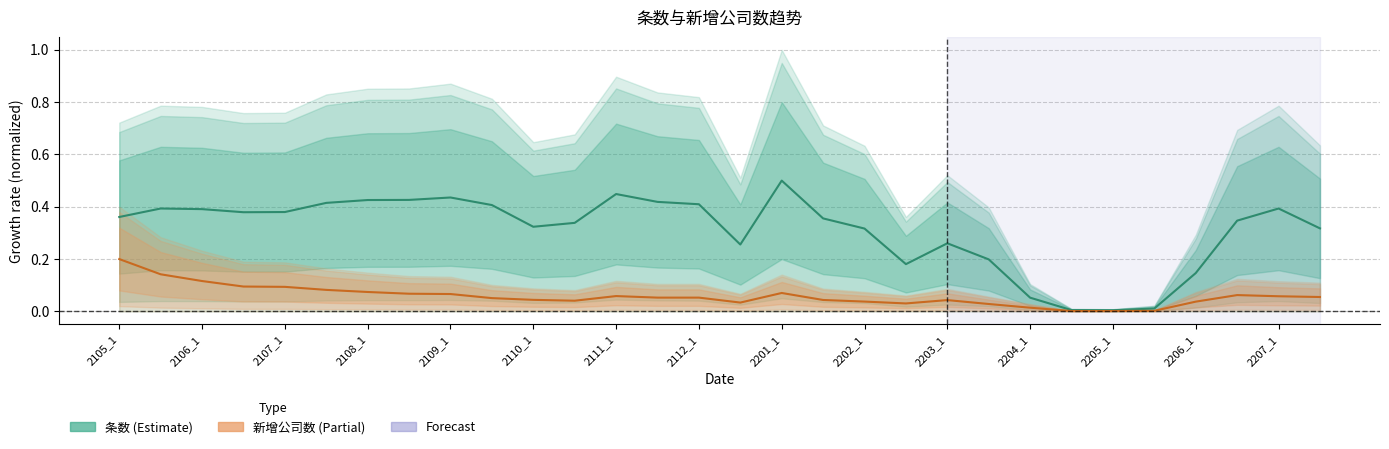

How many lines are shown in the chart?

2